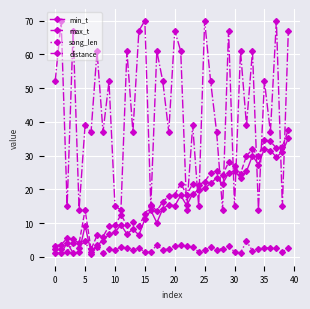

How many interior local valleys does the distance series have?

16